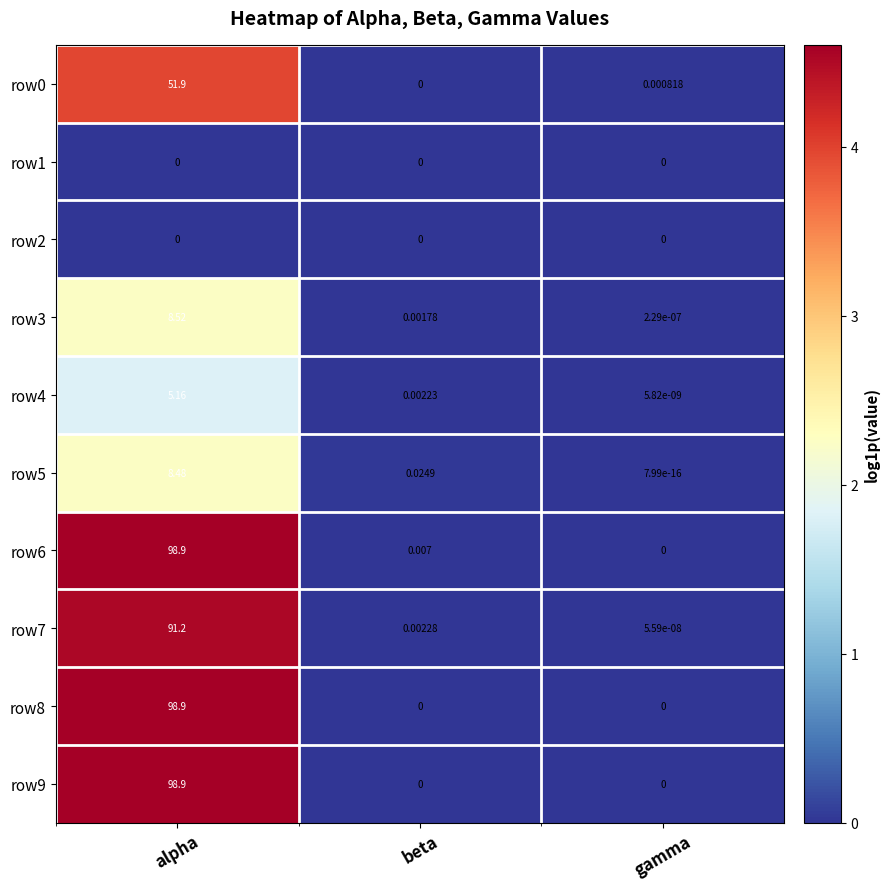

List the labels in order of row4 value, largest first.

alpha, beta, gamma